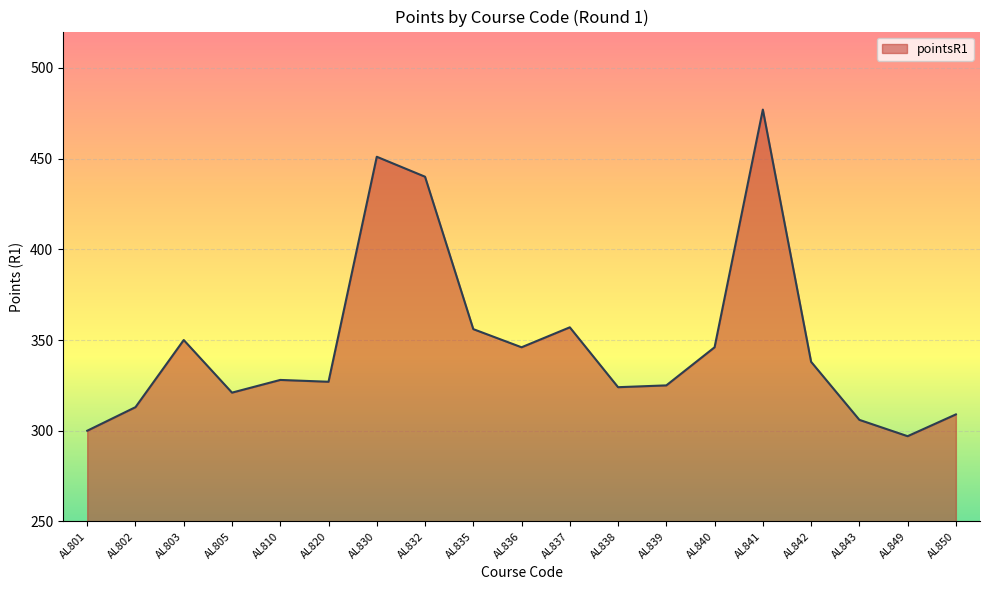

What is the difference between the maximum and minimum values?

180